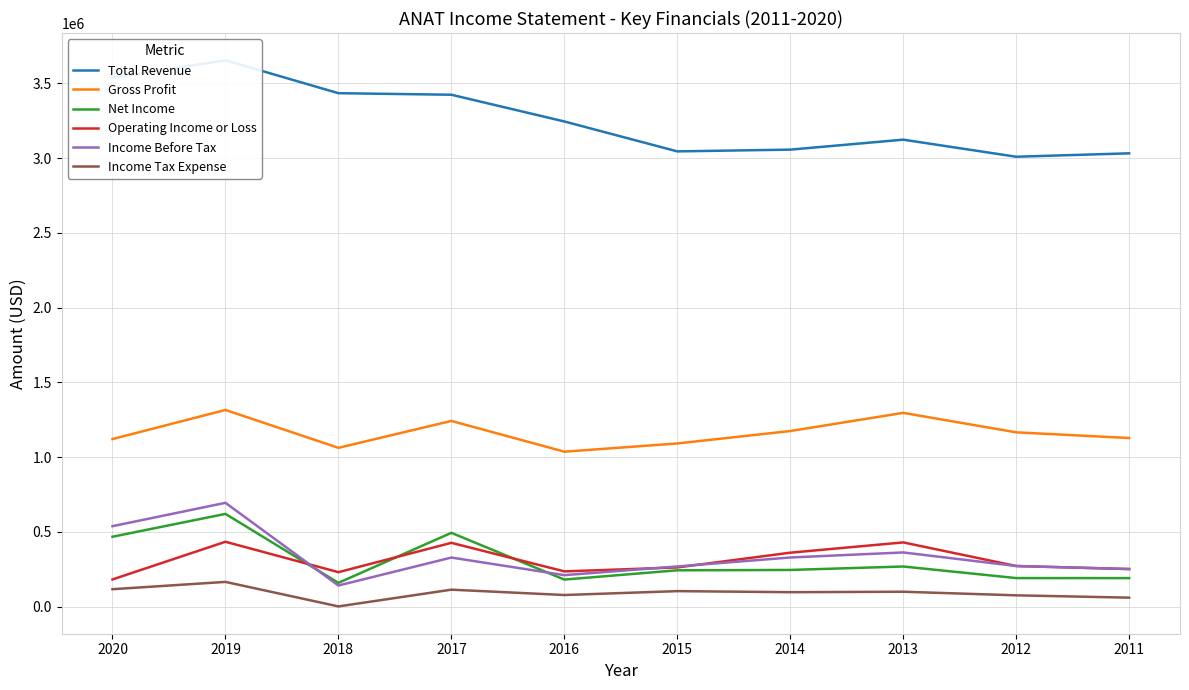

Read the Gross Profit value at 2011, to the nearest 50.

1127900